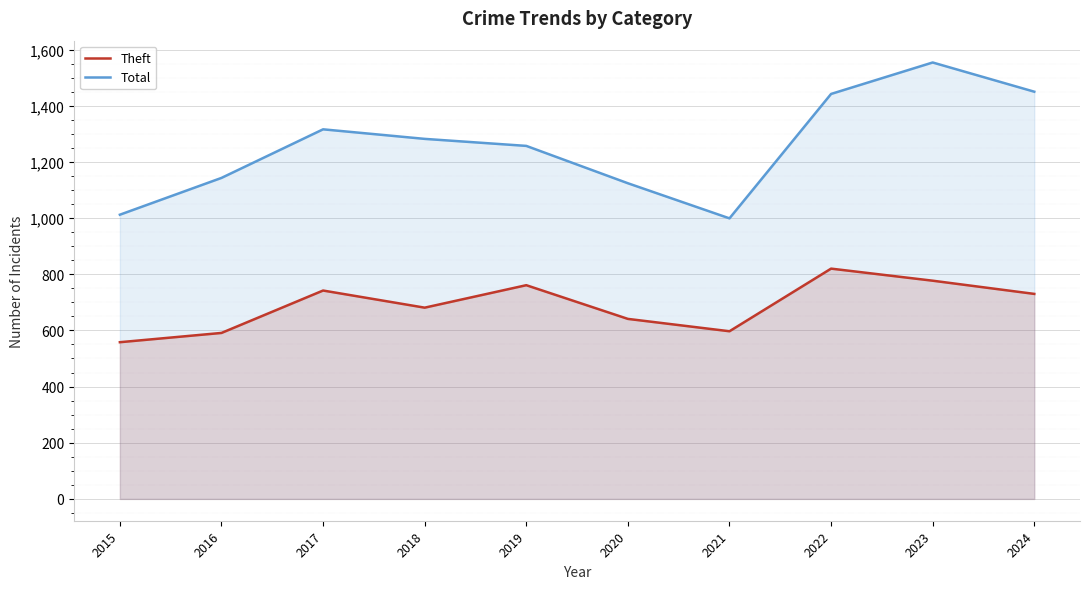

At which label does Theft reach its peak?

2022